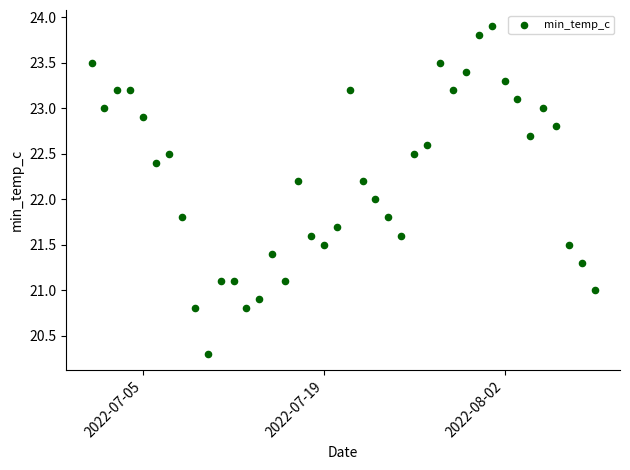

What is the range of X values (max minus min)?

39.0